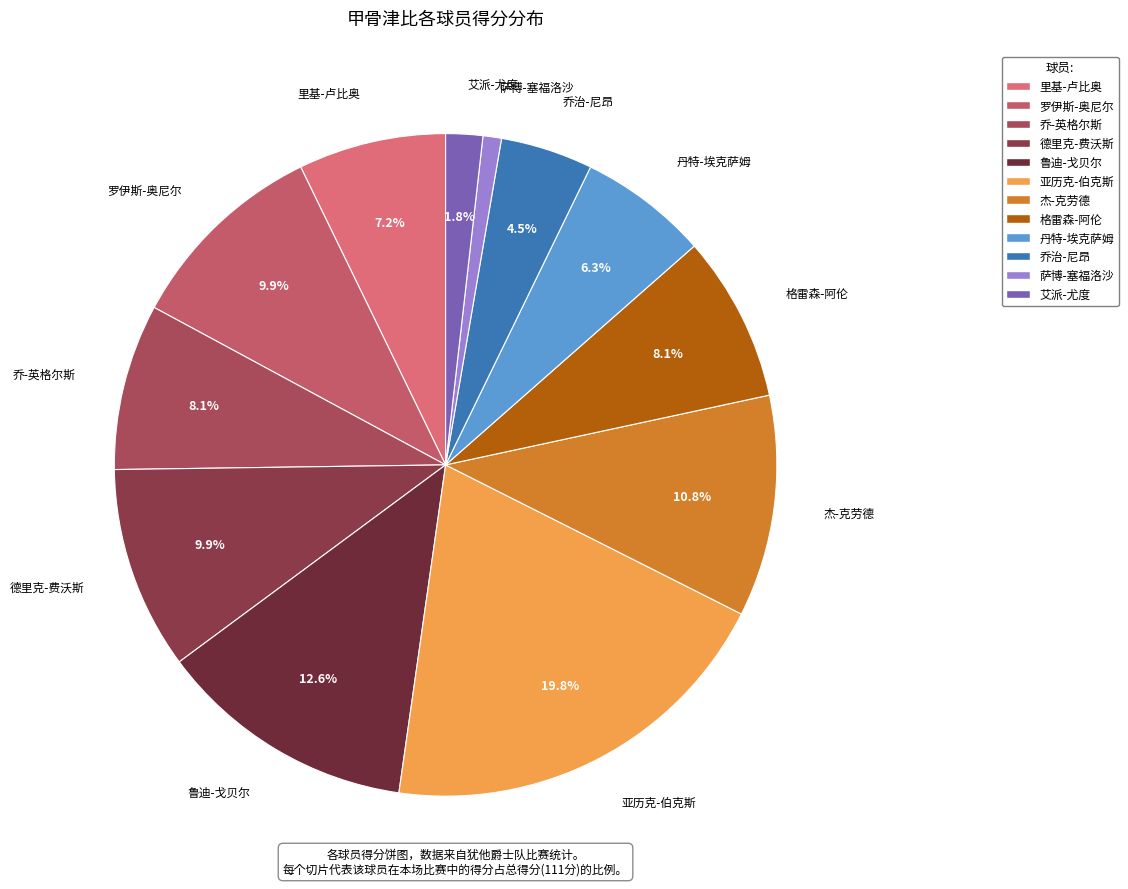

How many segments does this pie chart have?

12